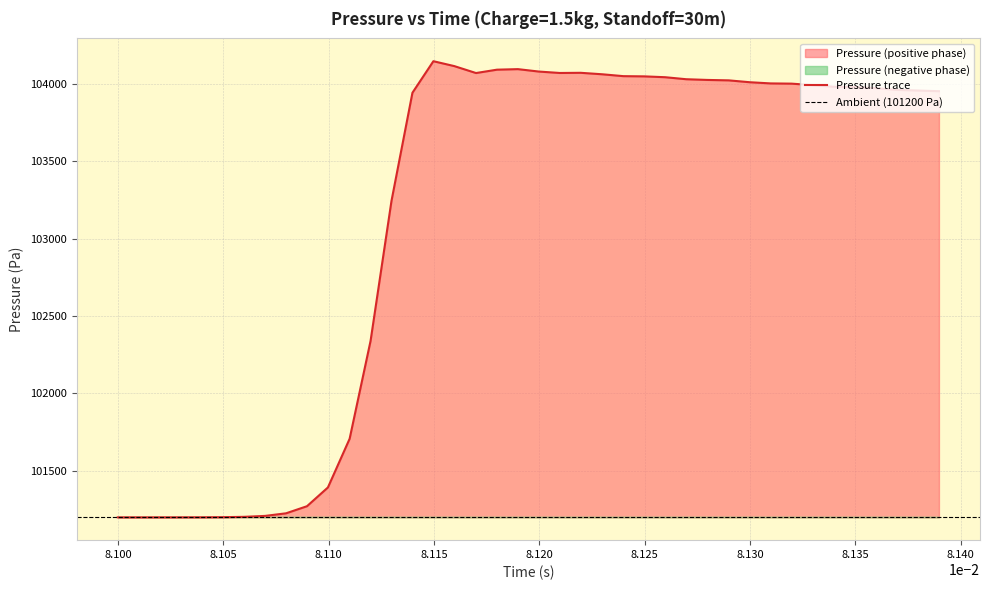

What is the lowest value of the Pressure trace series?

101200.0